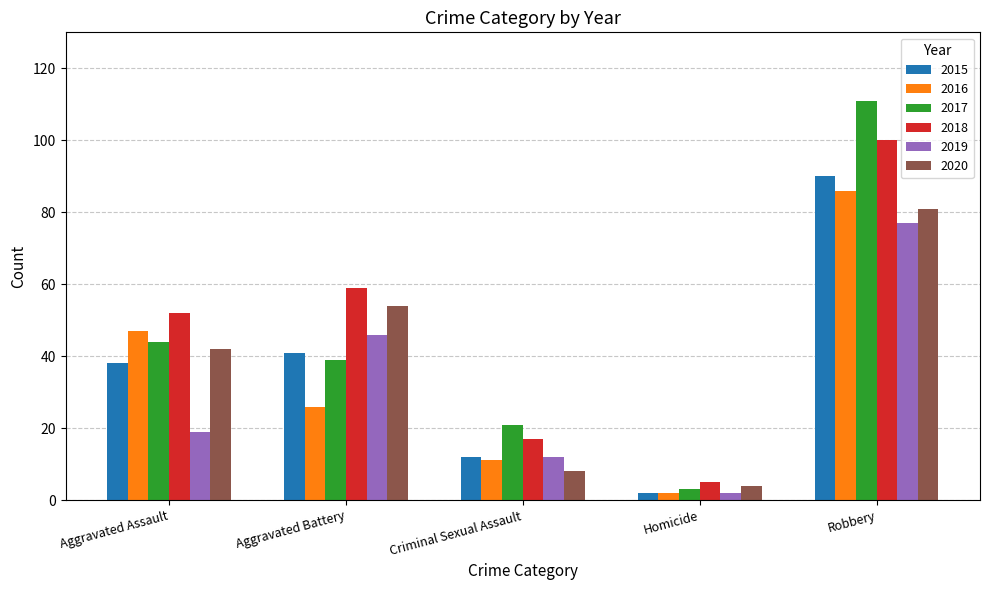

Reading left to right, extract all data points from this chart.

2015: 38	41	12	2	90
2016: 47	26	11	2	86
2017: 44	39	21	3	111
2018: 52	59	17	5	100
2019: 19	46	12	2	77
2020: 42	54	8	4	81